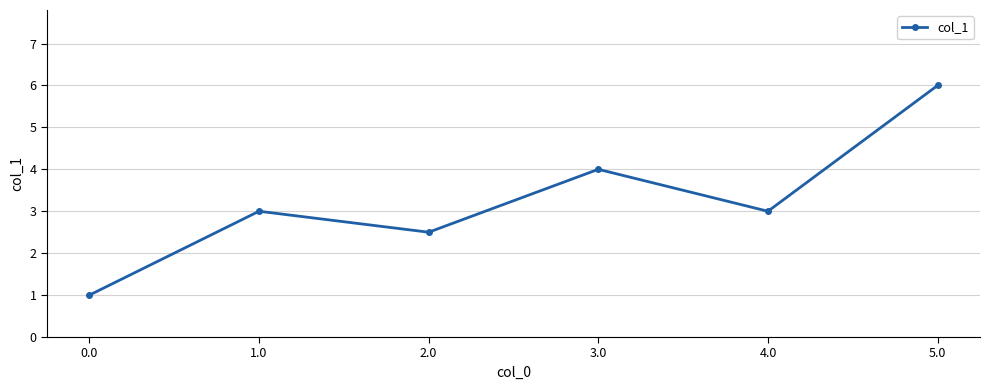

What is the change in value from 3.0 to 4.0?

-1.0